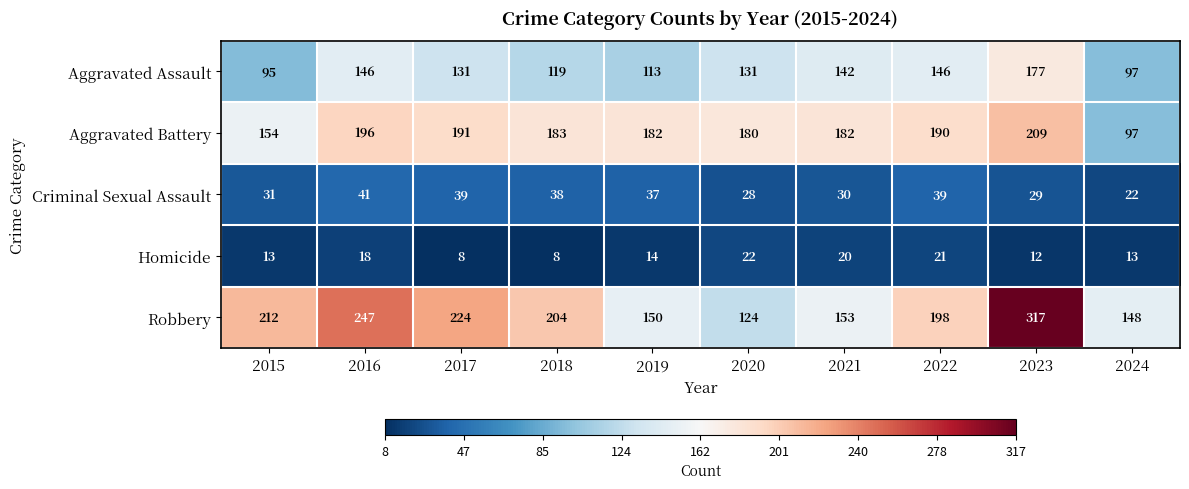

Between 2018 and 2023, which series saw the biggest shift?

Robbery